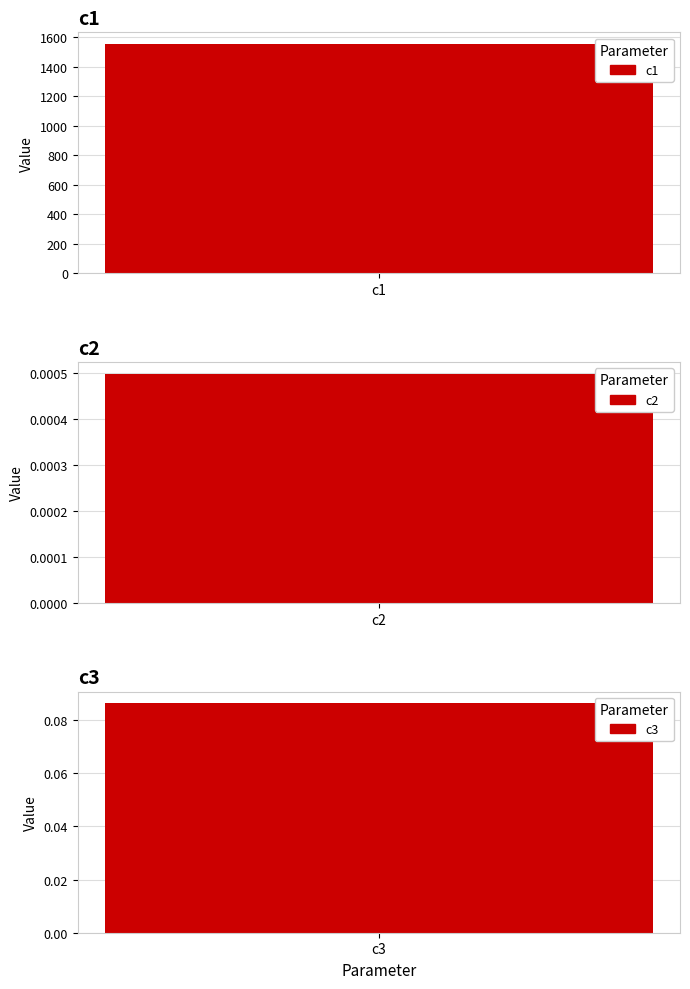

Rank the categories by value from lowest to highest.

c2, c3, c1